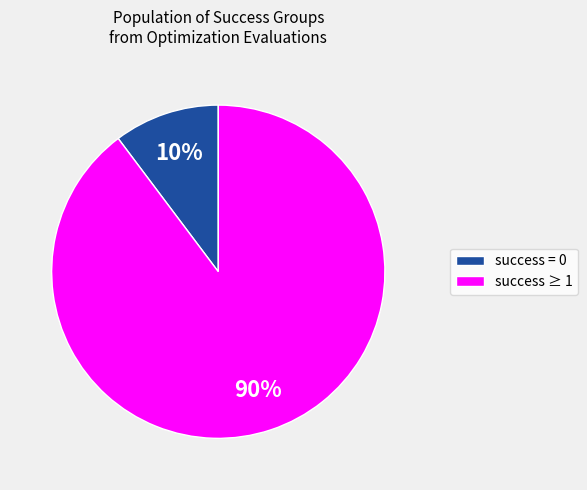

Does any single category account for the majority?

Yes